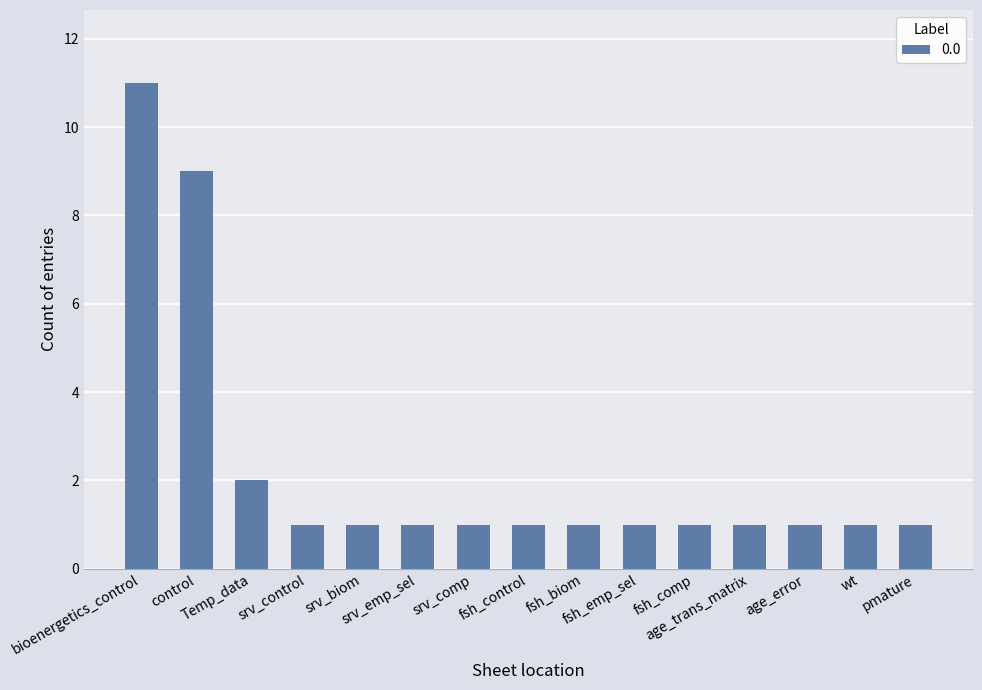

What is the sum of all values?

34